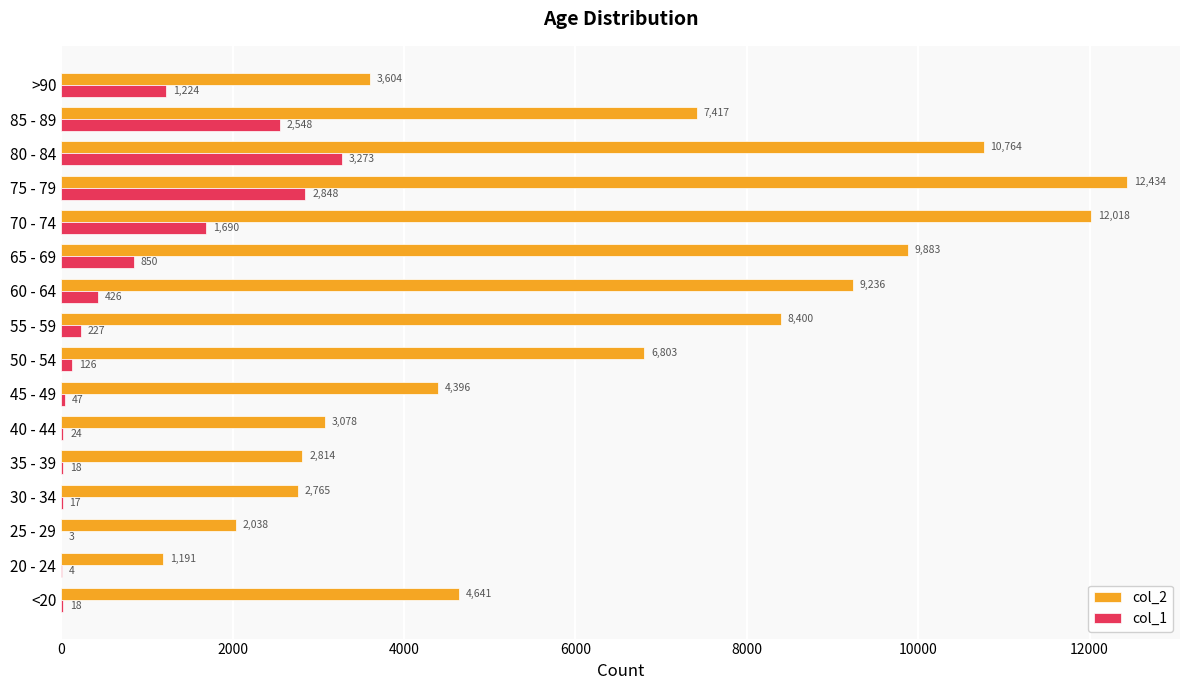

Which category has the highest value across all series?

75 - 79